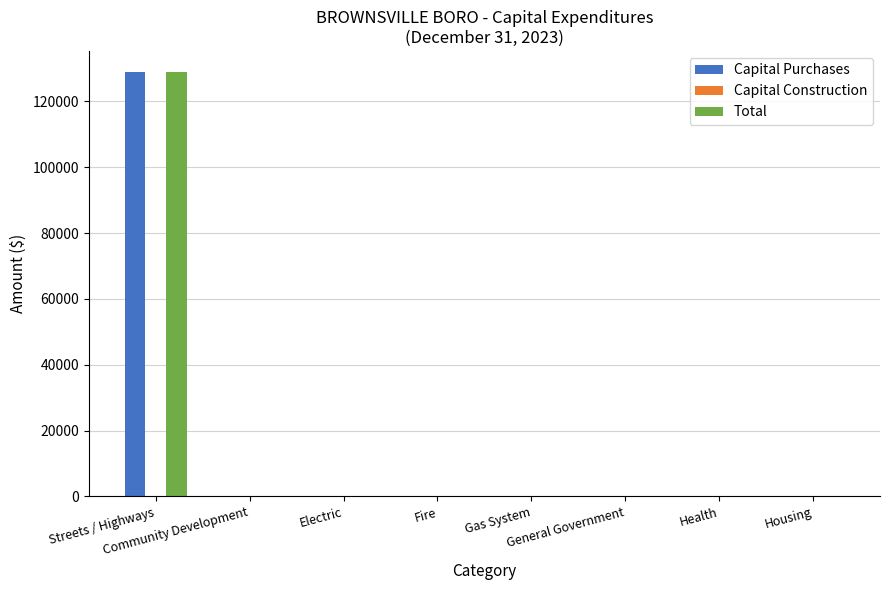

What is the sum of all Capital Purchases values?

128876